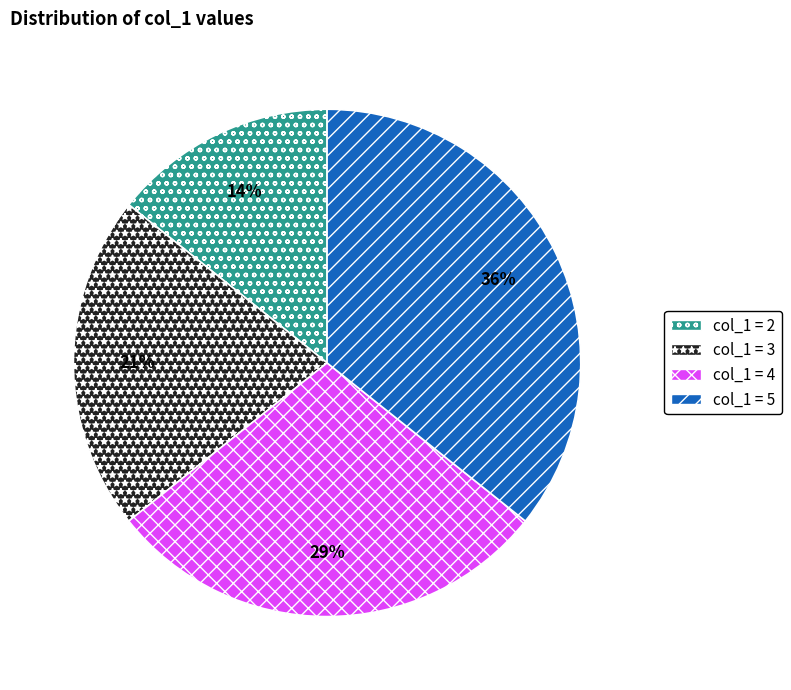

To the nearest percent, what is the average slice percentage?

25%